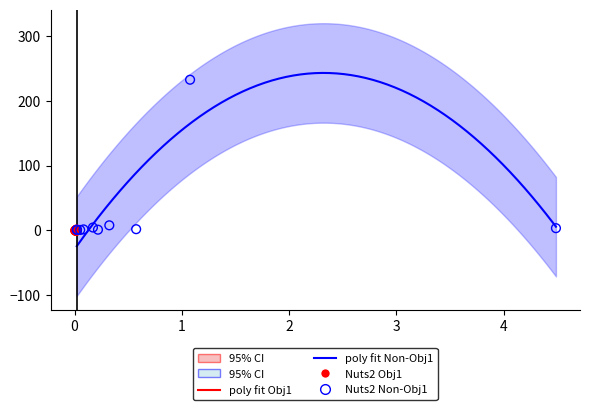

Which series has the widest spread of Y values?

Nuts2 Non-Obj1